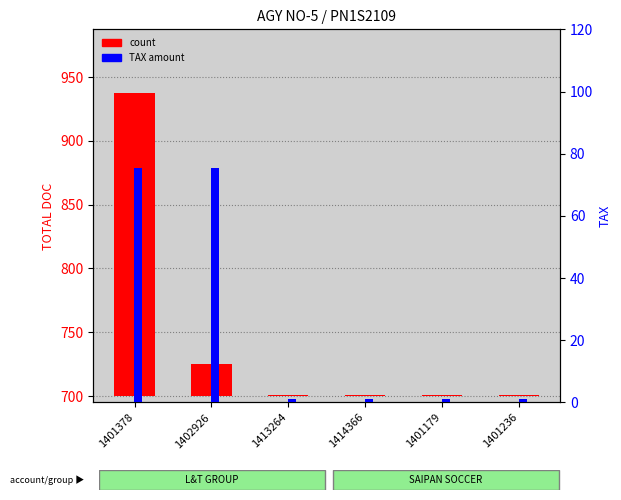

What is the label of the 2nd bar from the right?

1401179